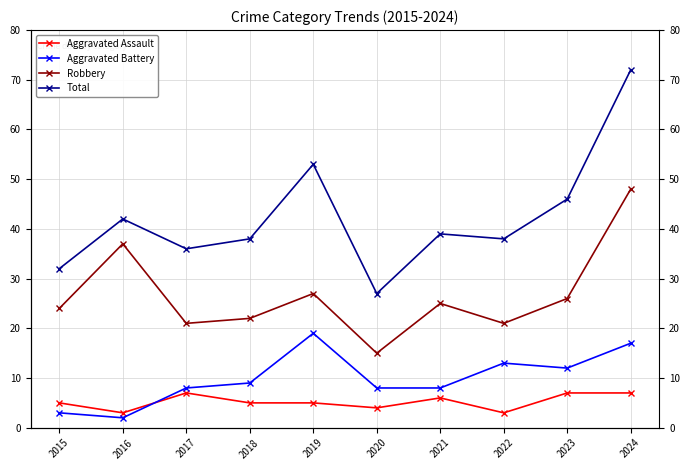

True or false: Total and Aggravated Battery cross at least once.

False